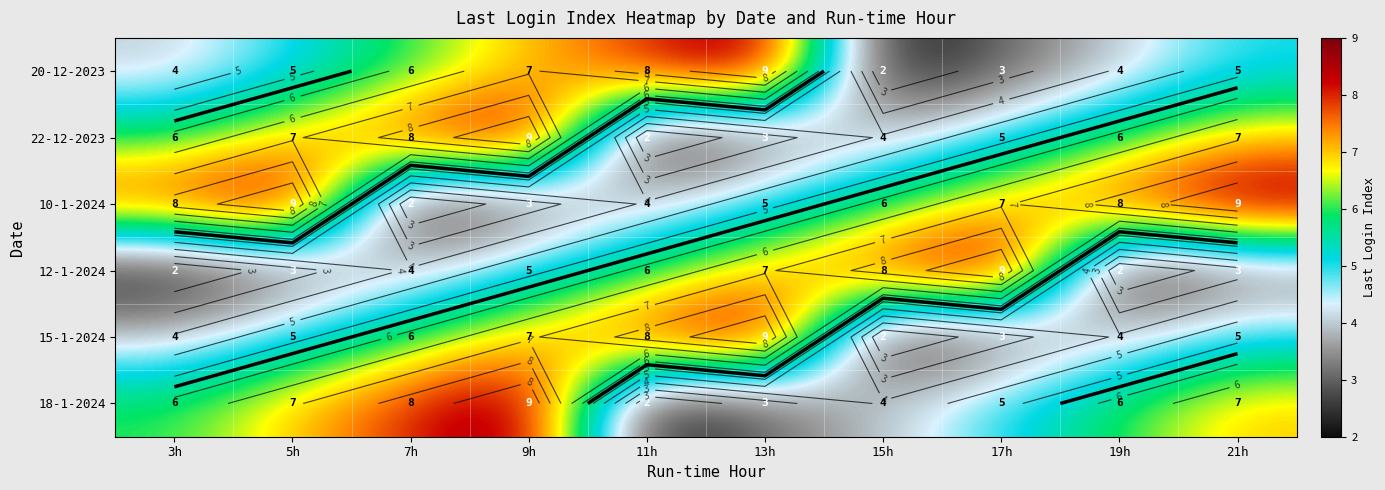

What value does the 15-1-2024 series have at 3h?

4